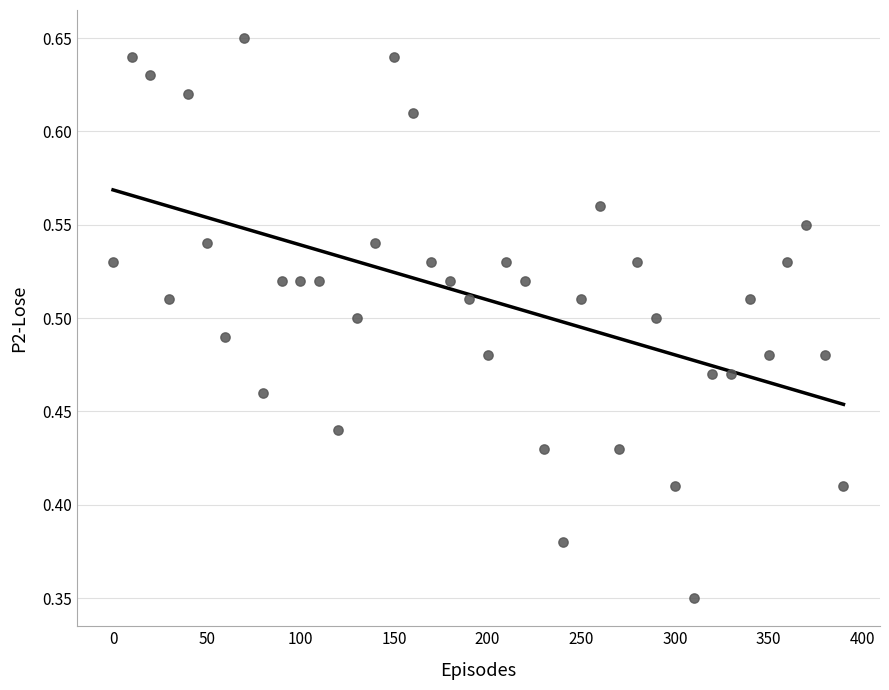

What is the range of X values (max minus min)?

390.0